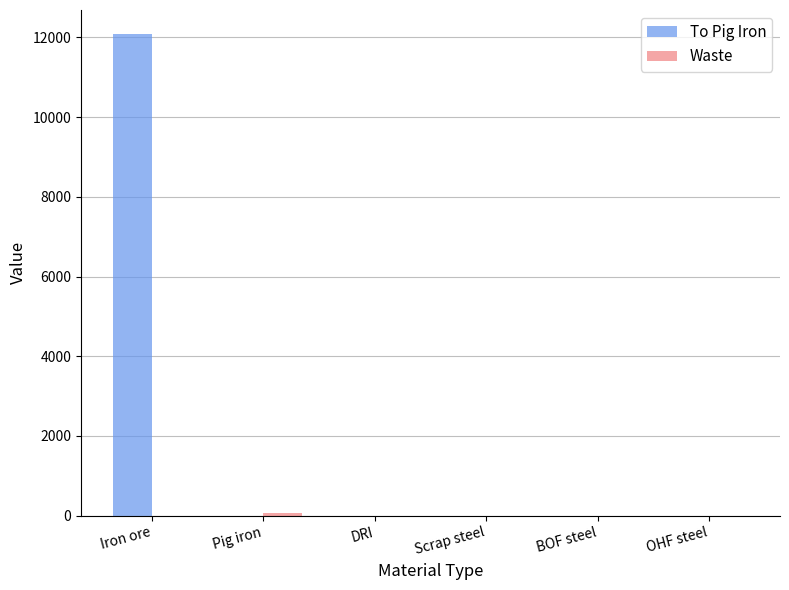

True or false: To Pig Iron has a value of 0.0 at OHF steel.

True